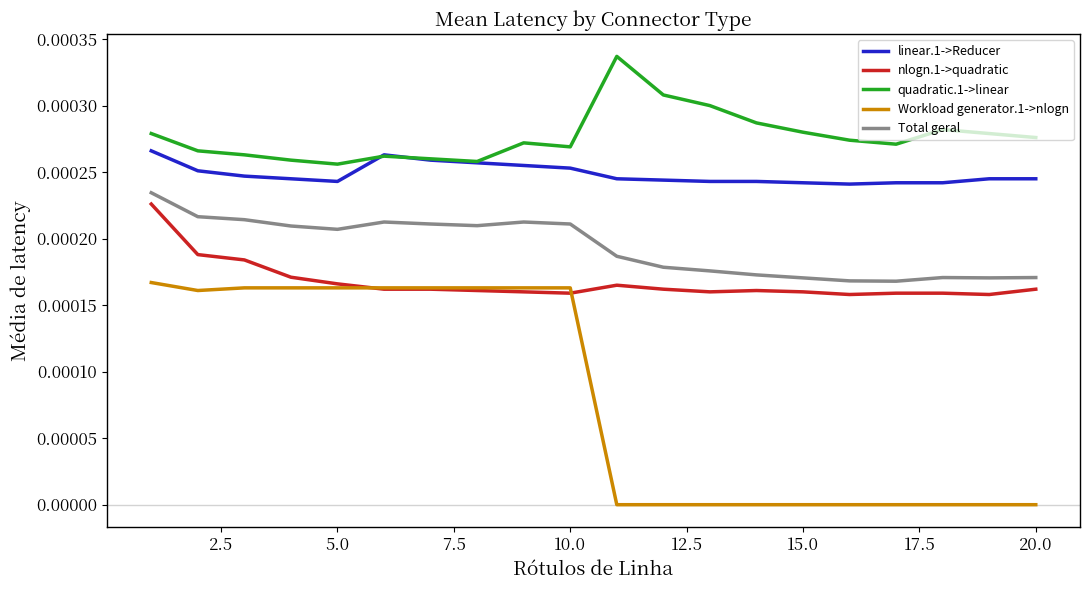

True or false: linear.1->Reducer and Total geral intersect in this chart.

False